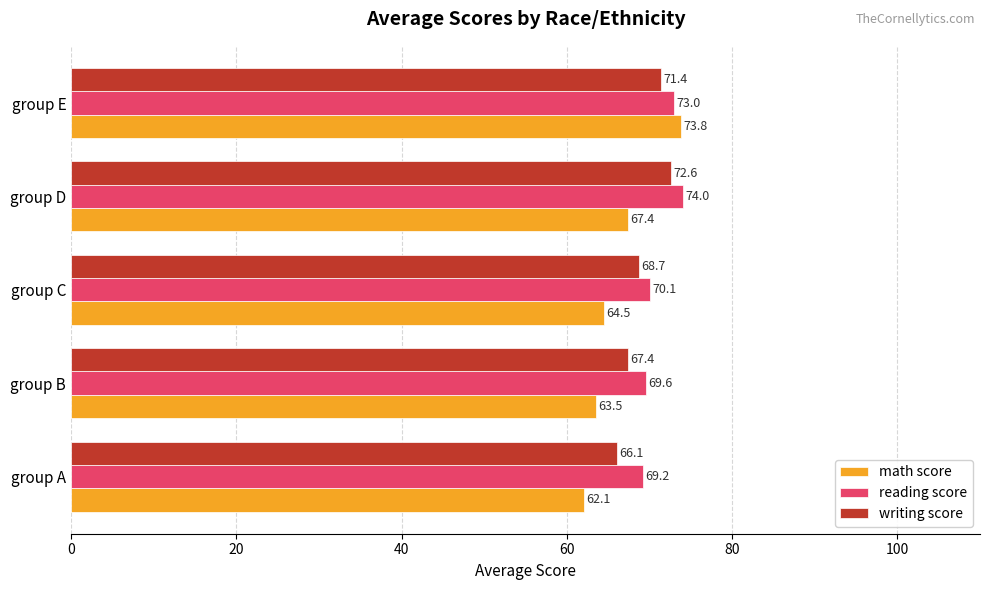

Read the math score value at group A.

62.1